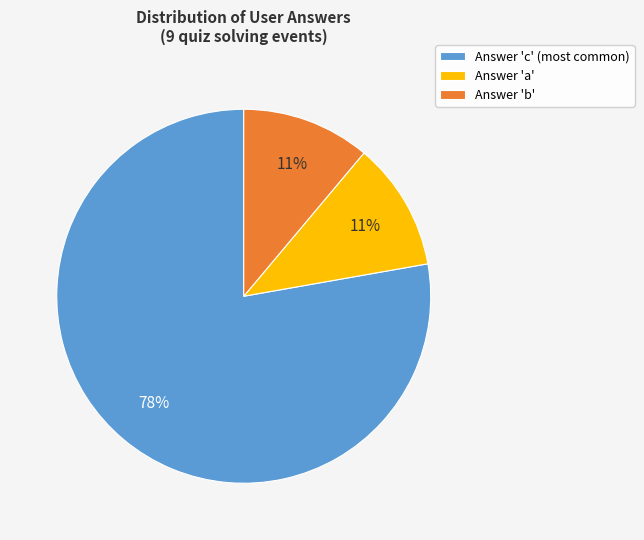

Which slice is the largest?

Answer 'c' (most common)